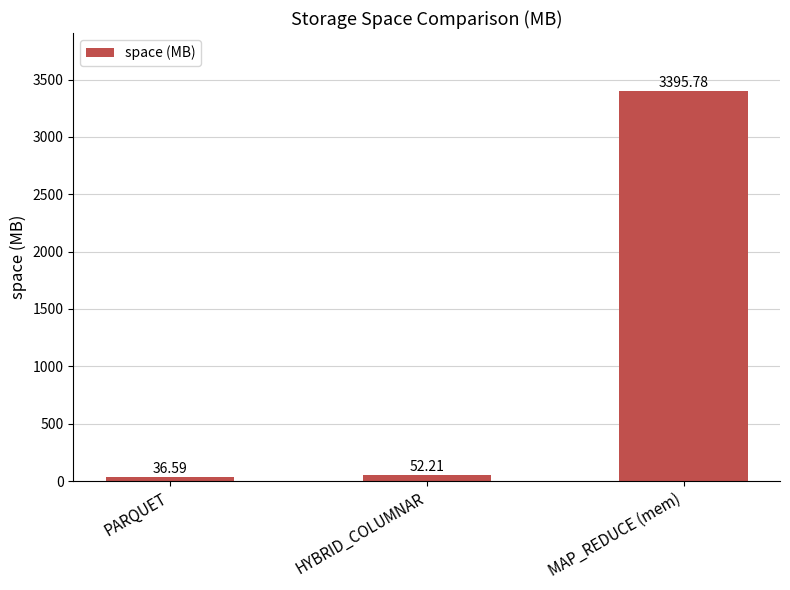

Reading right to left, extract all data points from this chart.

3395.8	52.2	36.6